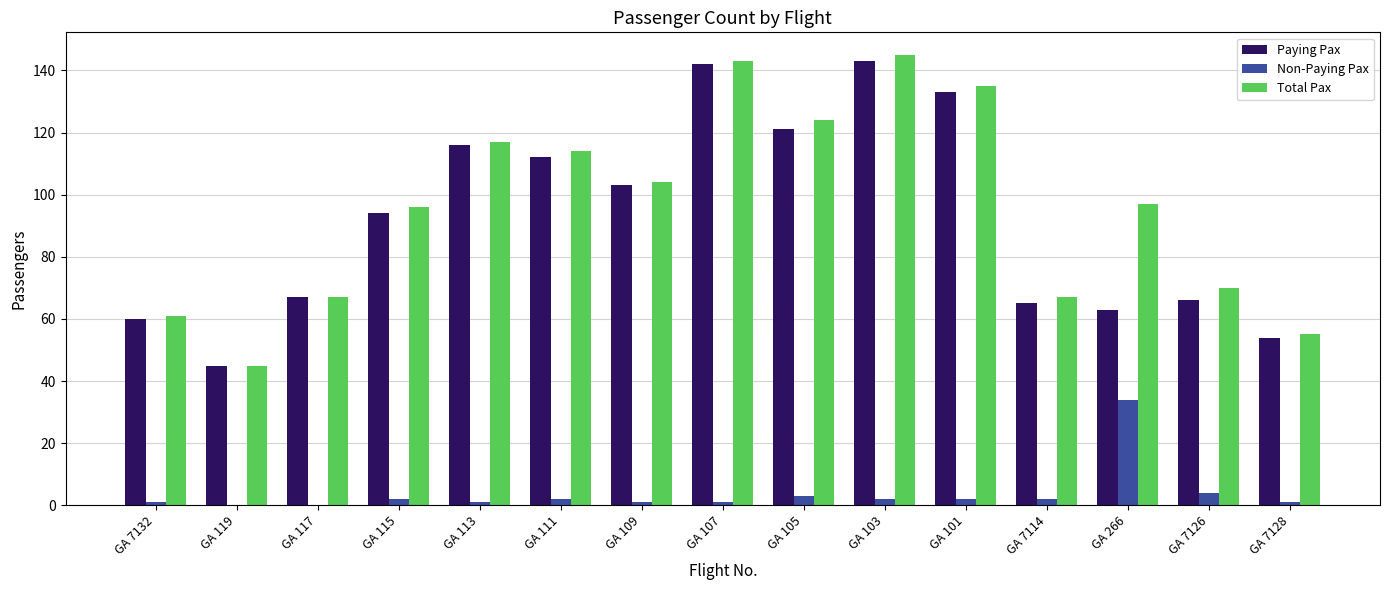

The value of Total Pax at GA 7128 is 98. True or false?

False